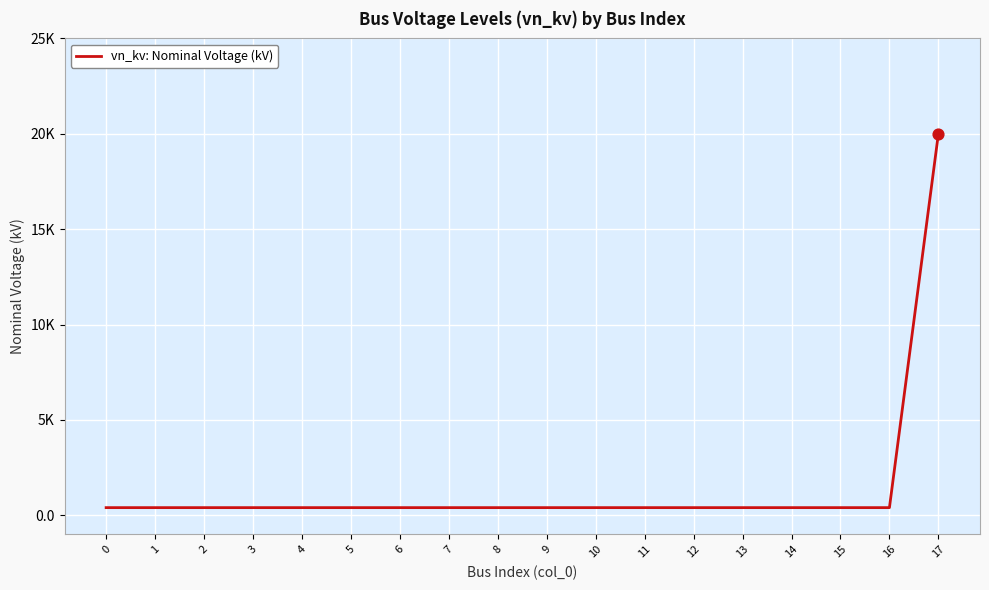

Between 1 and 0, which is larger?

1